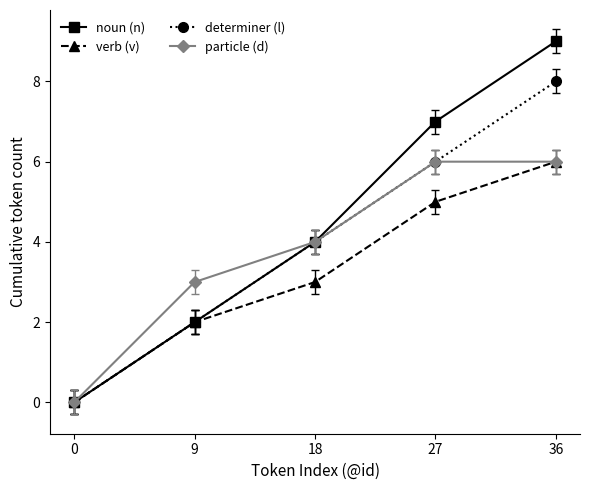

How many lines are shown in the chart?

4